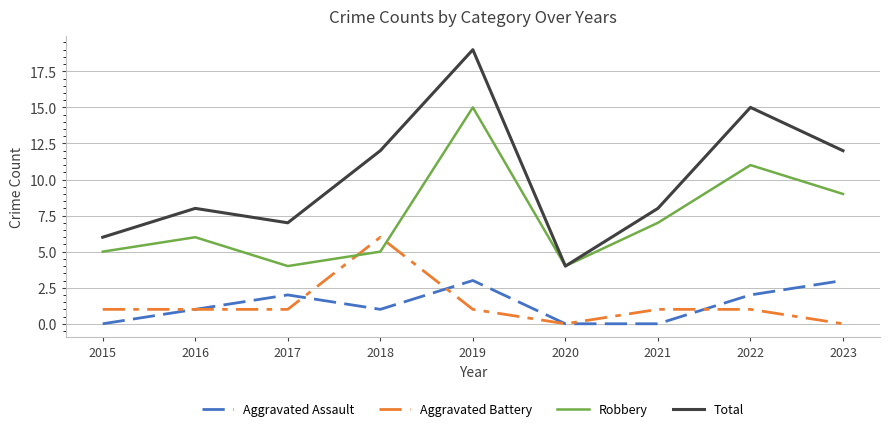

What is the spread (max minus min) of values at 2015?

6